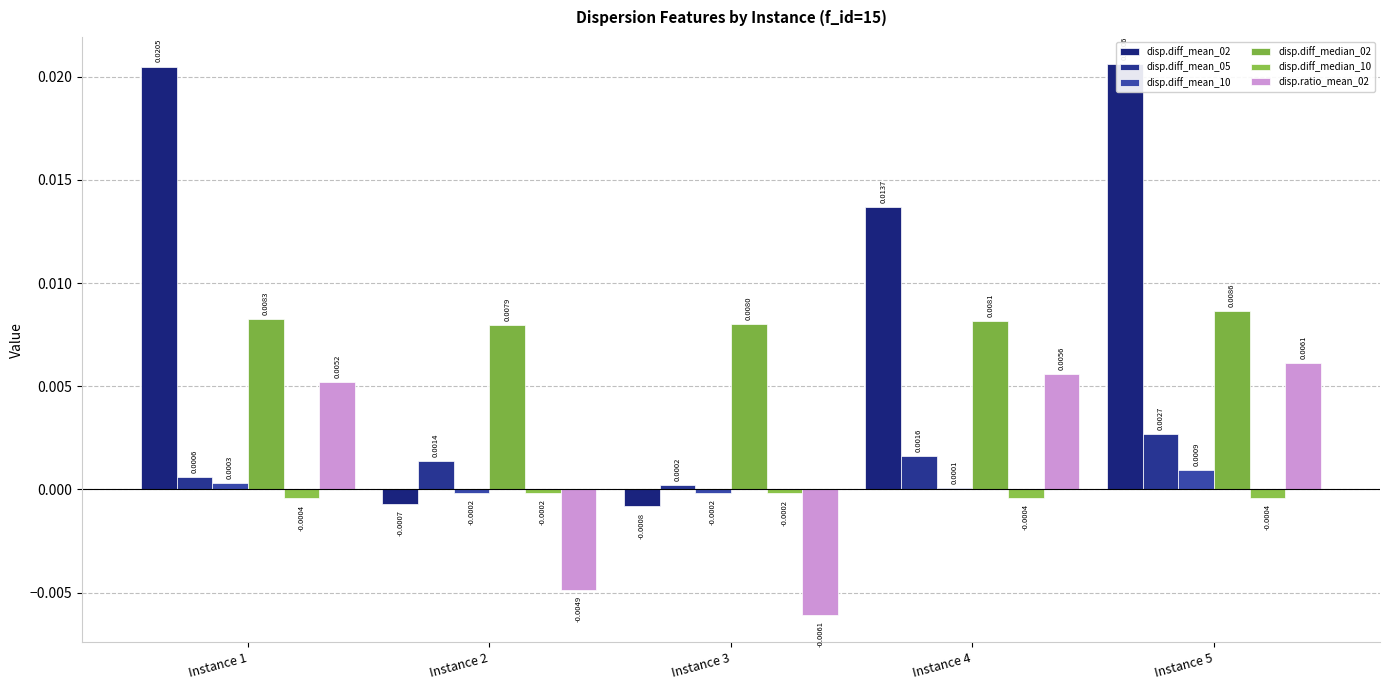

True or false: disp.diff_mean_10 has a value of -0.0 at Instance 3.

False